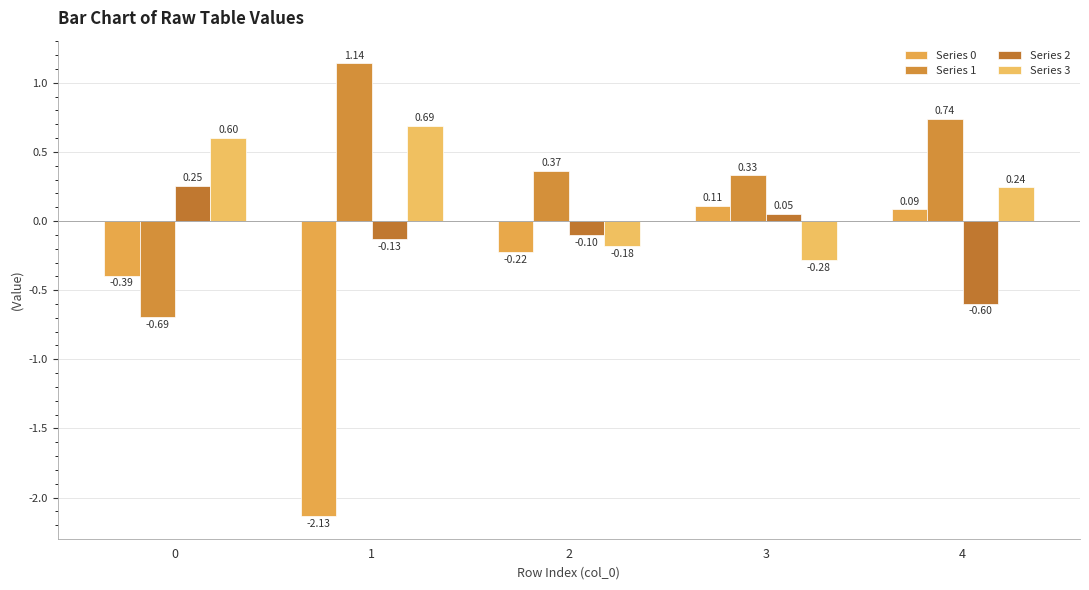

What is the difference between the highest and lowest values at 0?

1.3